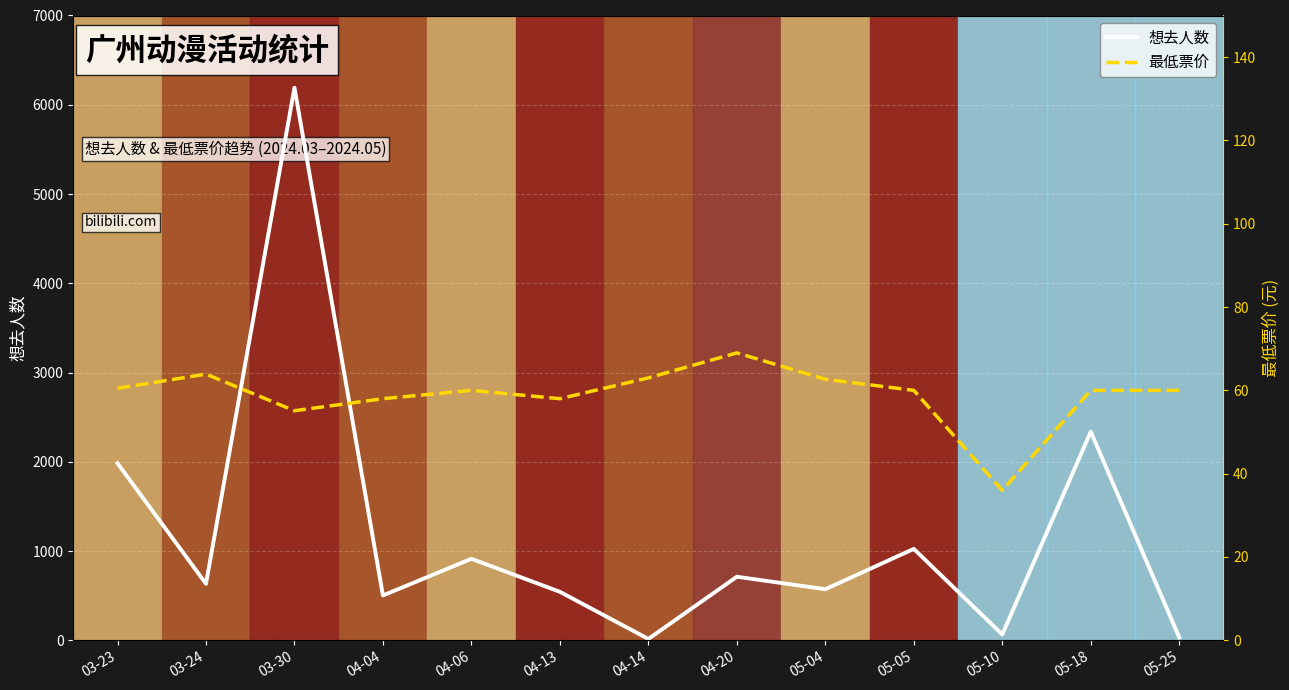

What is the label of the 5th point from the left?

04-06